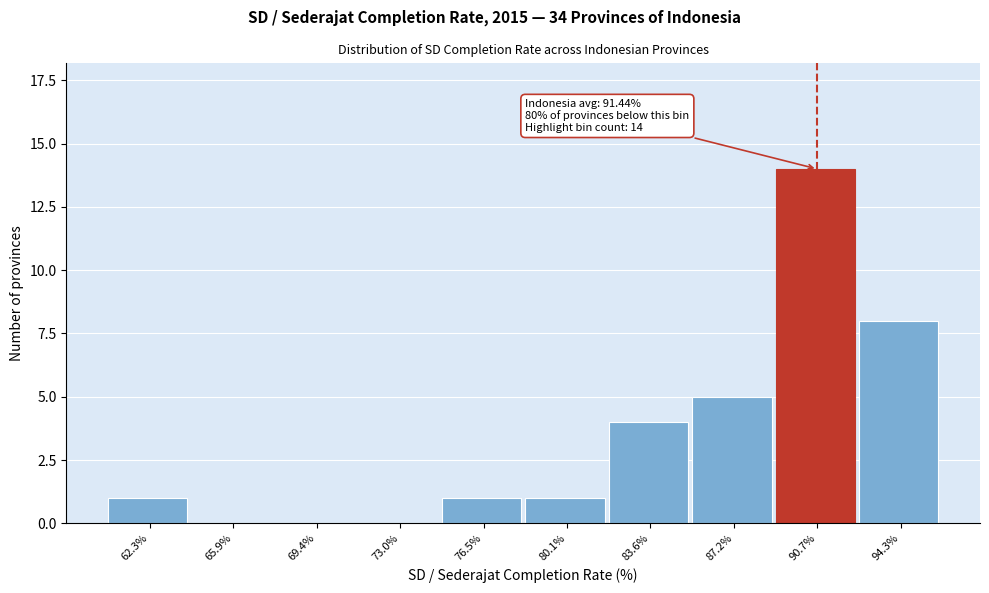

Reading right to left, extract all data points from this chart.

94.3%=8	90.7%=14	87.2%=5	83.6%=4	80.1%=1	76.5%=1	73.0%=0	69.4%=0	65.9%=0	62.3%=1